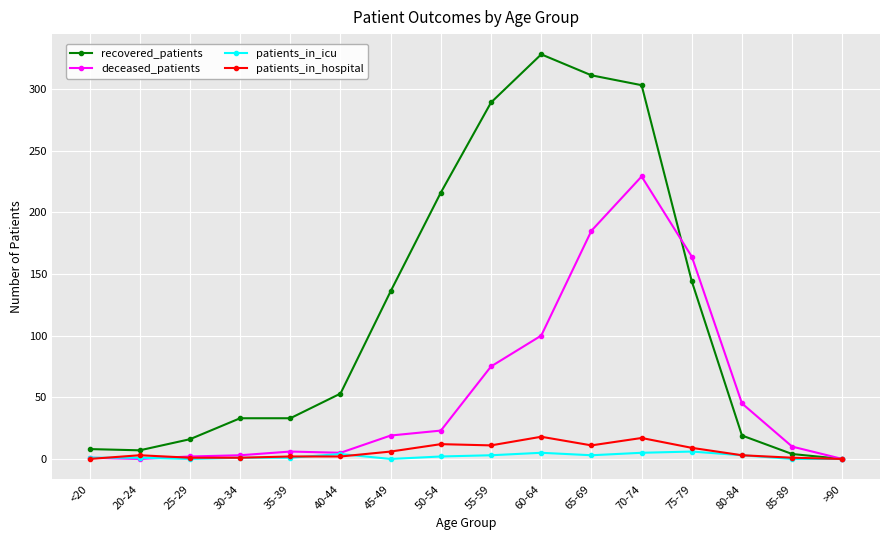

Which category has the highest value in the recovered_patients series?

60-64